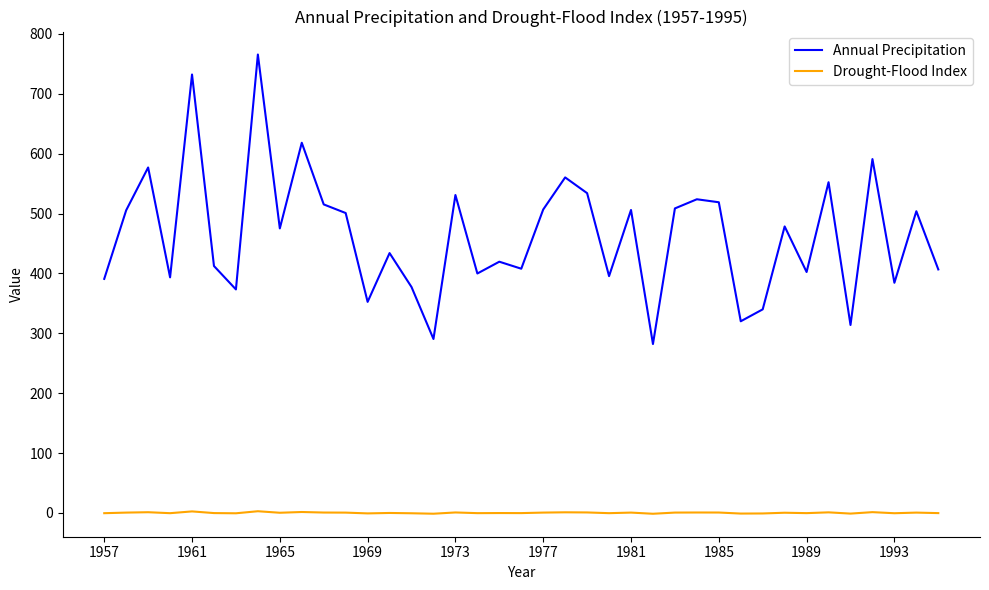

What is the lowest value of the Annual Precipitation series?

282.1